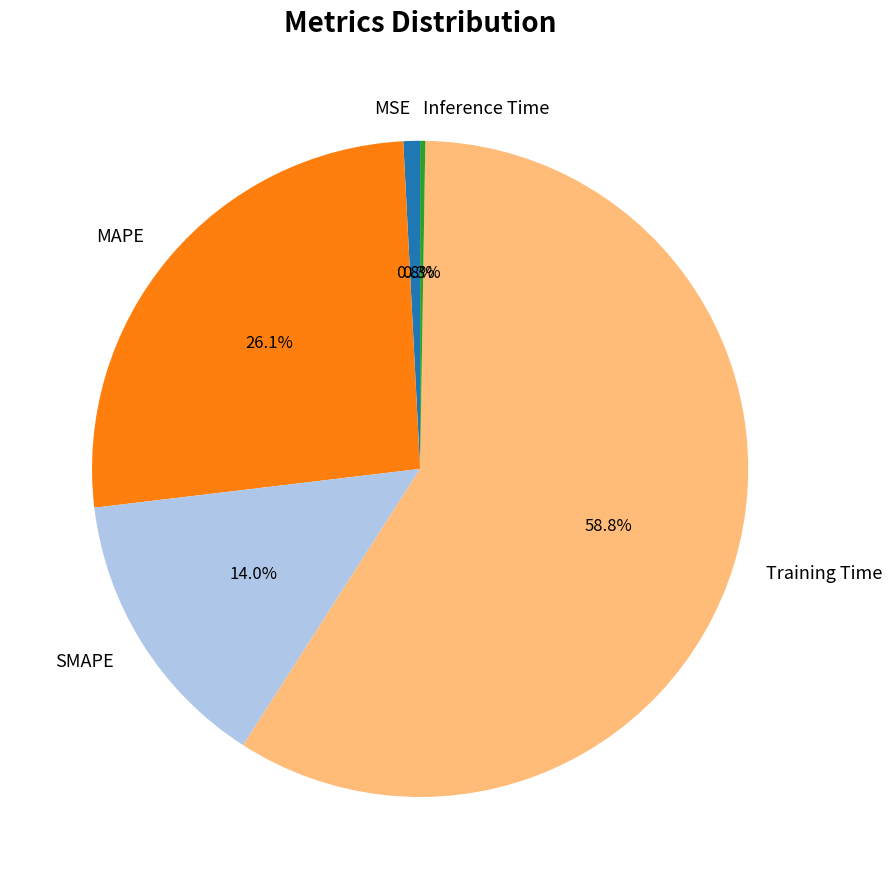

Which category has the biggest portion of the pie?

Training Time